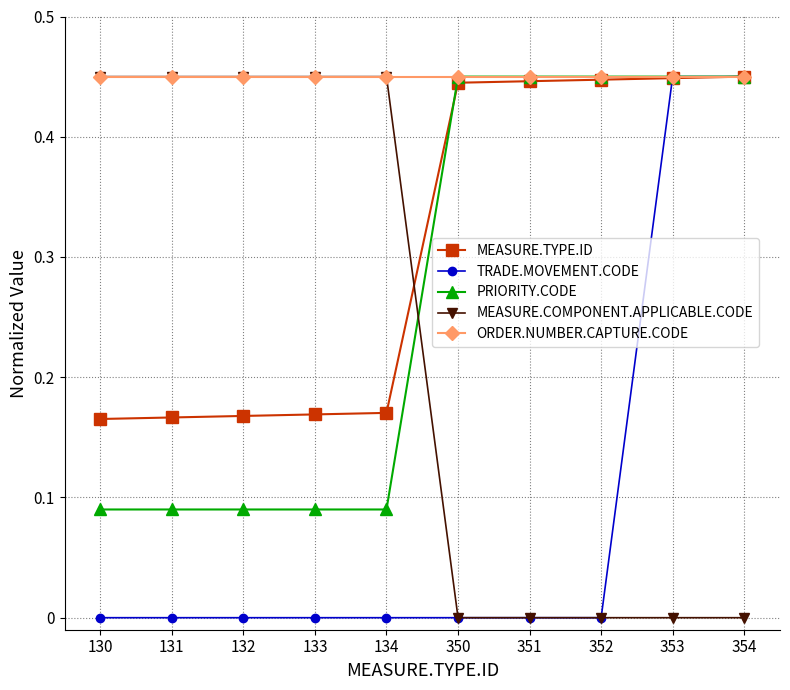

True or false: MEASURE.COMPONENT.APPLICABLE.CODE and MEASURE.TYPE.ID intersect in this chart.

True